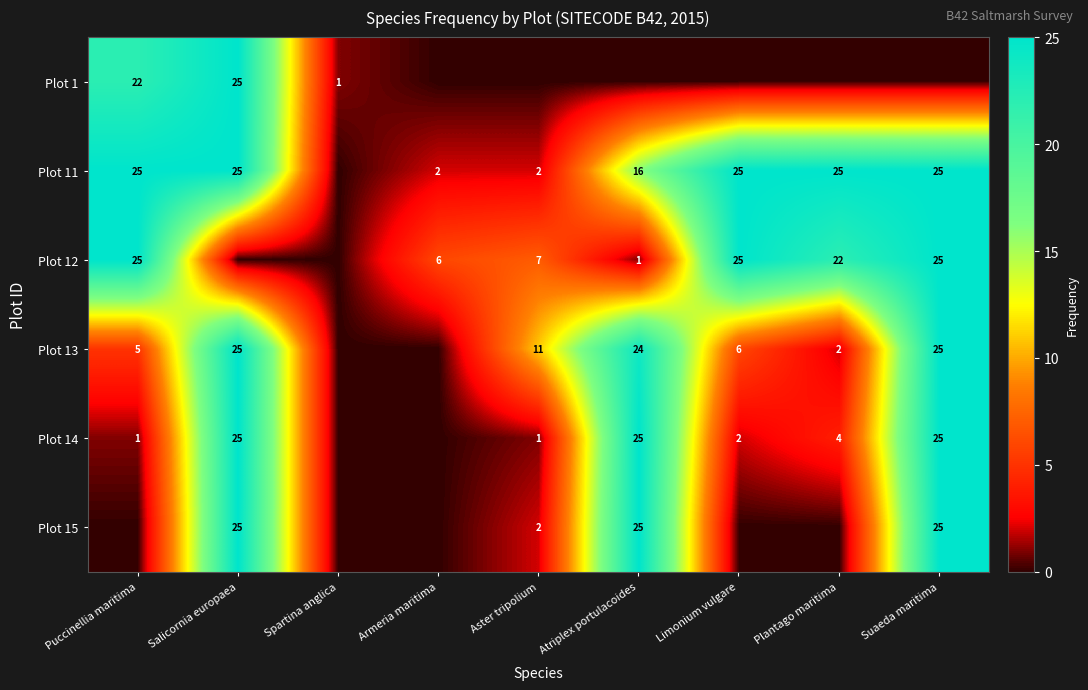

What is the difference between the Plot 13 values at Atriplex portulacoides and Plantago maritima?

22